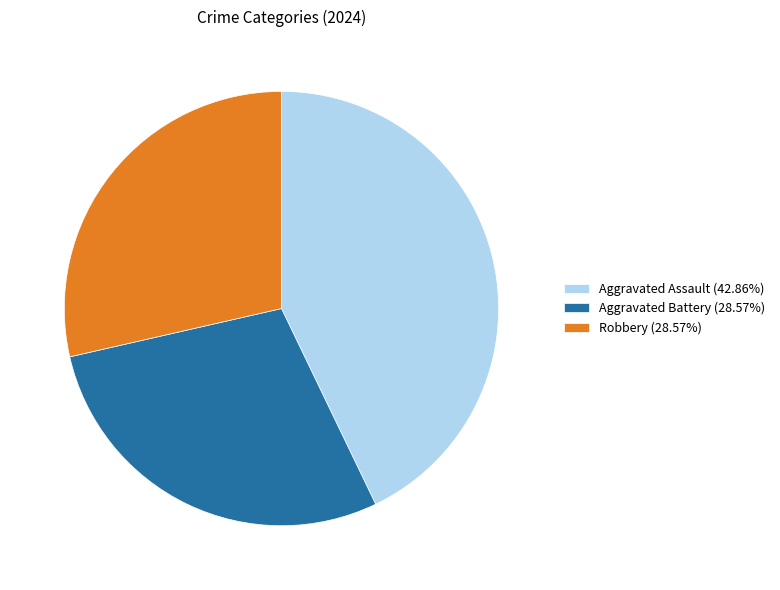

What is the ratio of the value at Robbery (28.57%) to the value at Aggravated Assault (42.86%)?

0.7